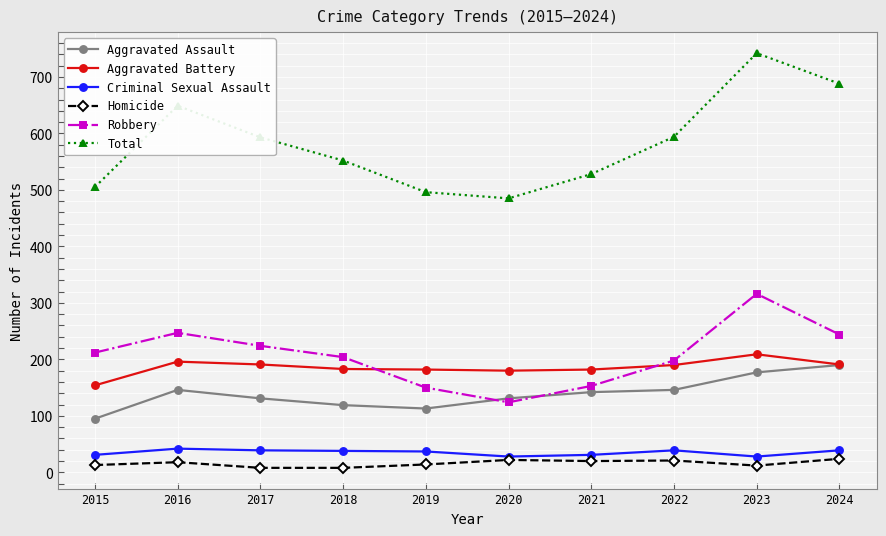

In Robbery, how many points are higher than both neighbors (excluding endpoints)?

2